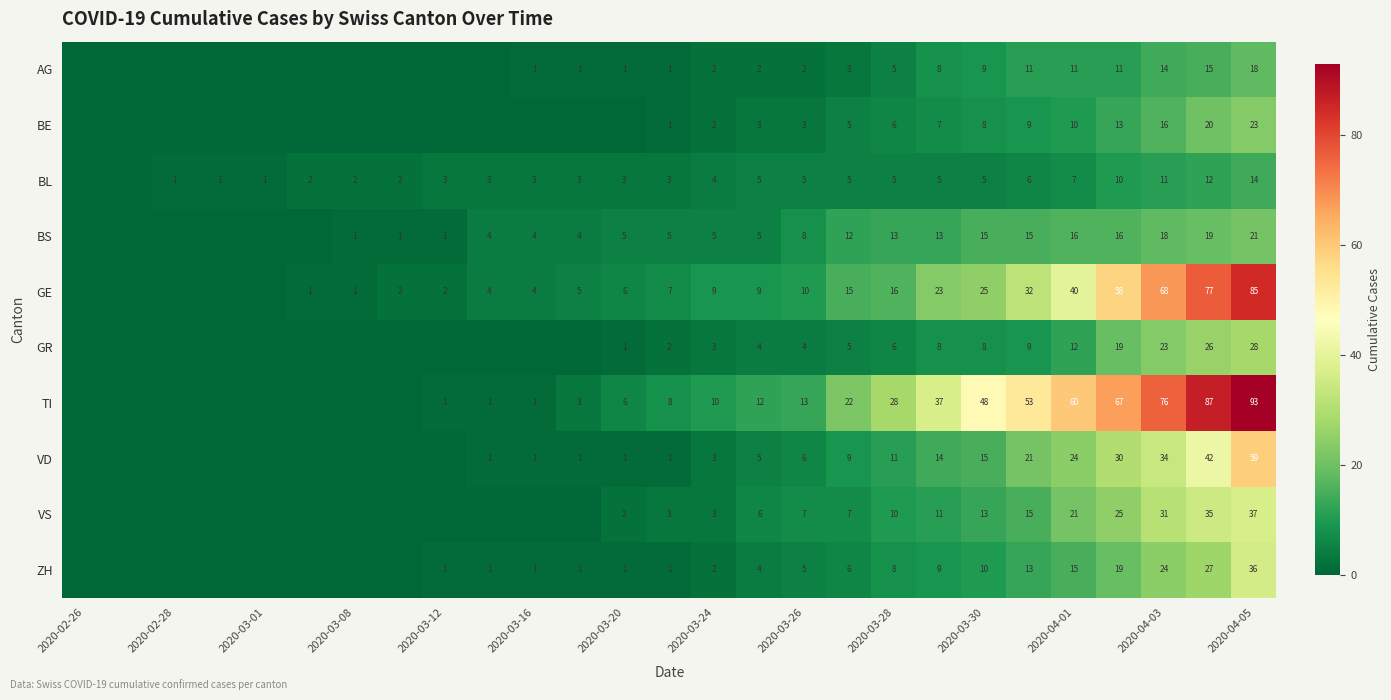

Is it true that AG equals 9 at 2020-03-28?

False